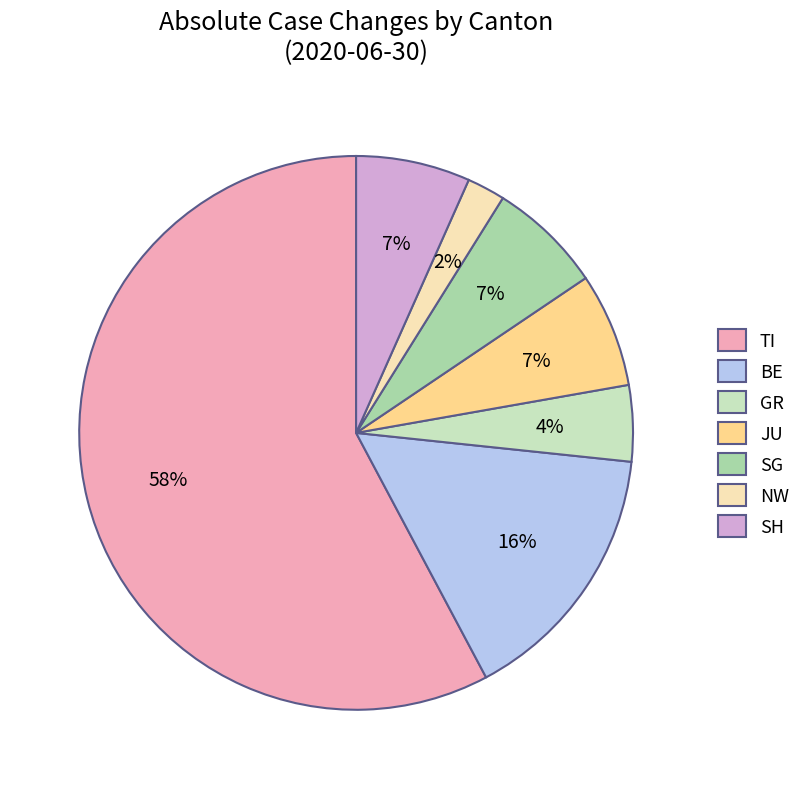

Between NW and GR, which is larger?

GR